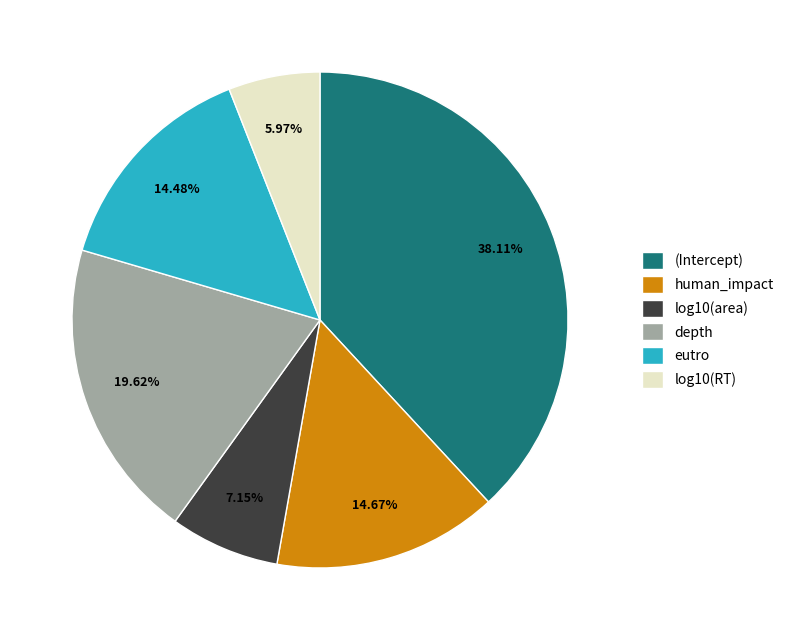

To the nearest percent, what percentage of the pie is human_impact?

15%